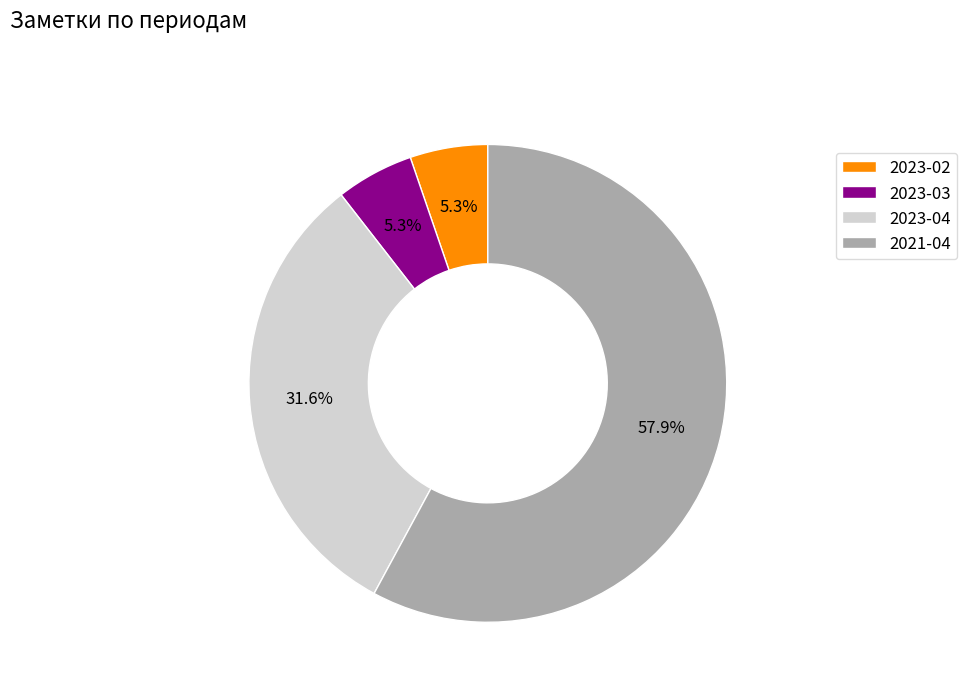

Between 2023-02 and 2021-04, which is larger?

2021-04